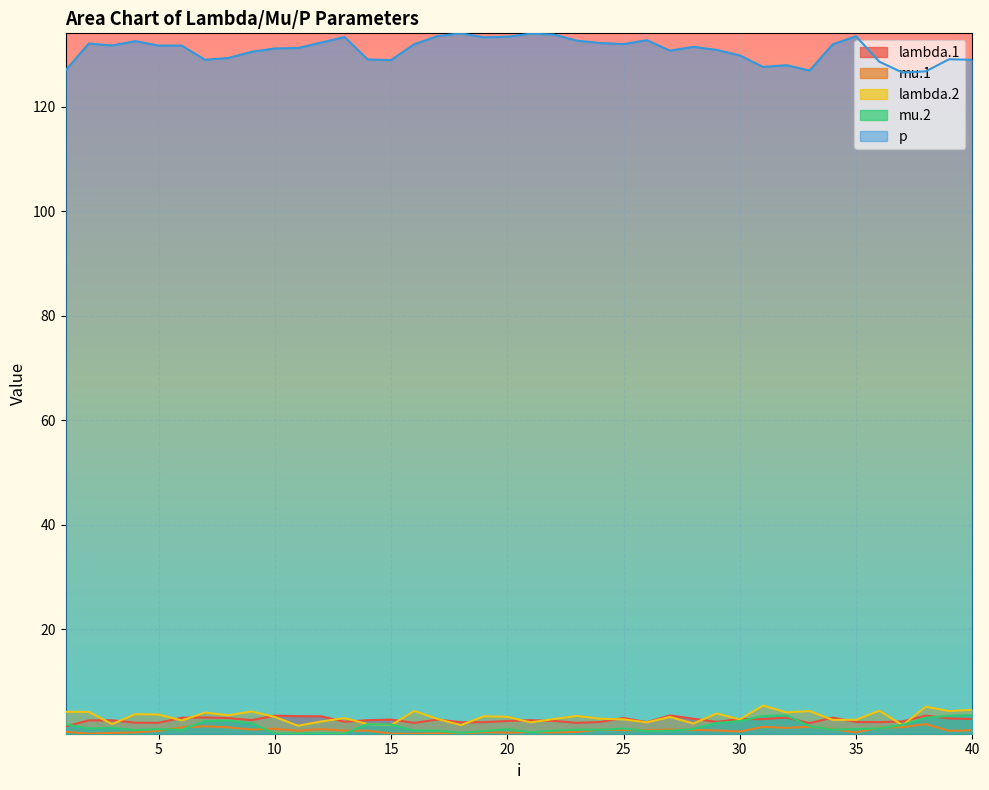

Is it true that mu.1 equals 0.5 at 21?

False